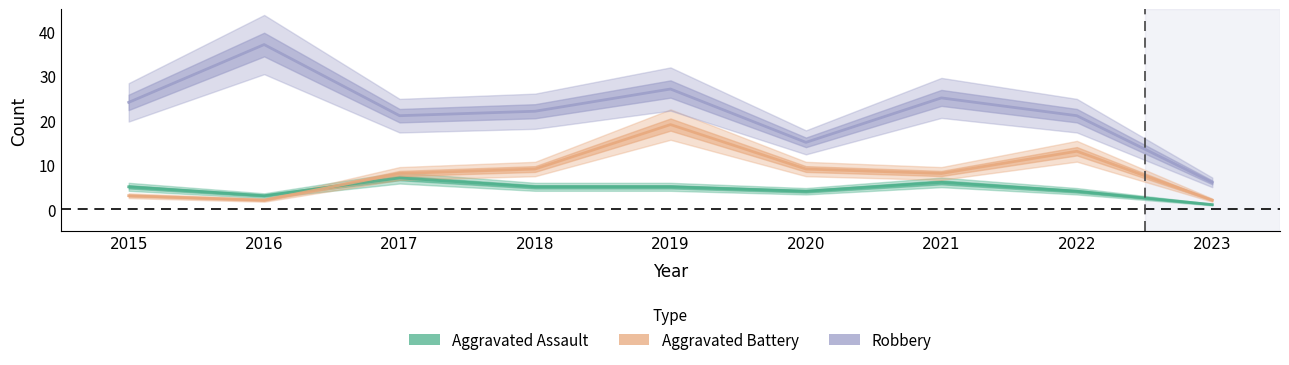

Which category has the lowest value in the Aggravated Battery series?

2016